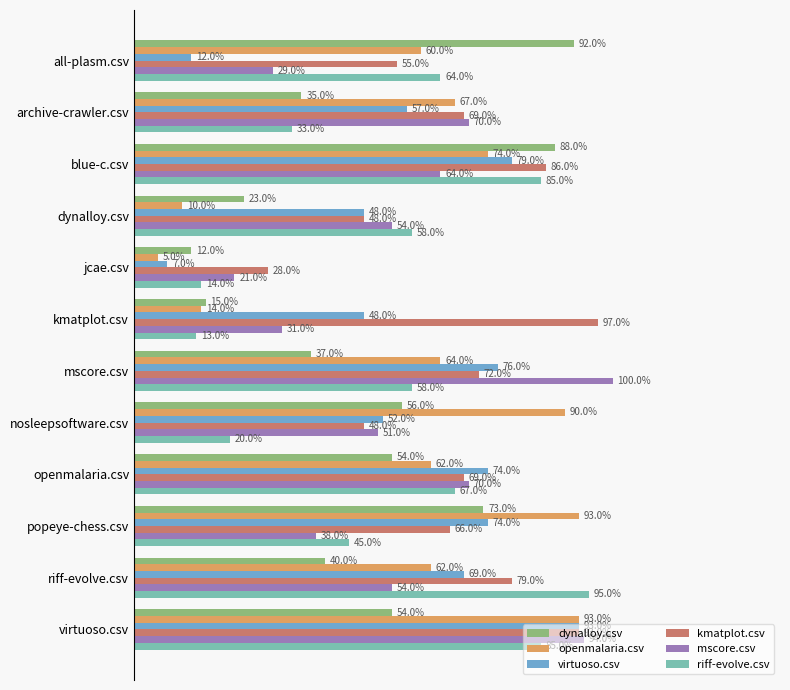

Reading right to left, list all the values displayed in this chart.

dynalloy.csv: 0.5	0.4	0.7	0.5	0.6	0.4	0.1	0.1	0.2	0.9	0.3	0.9
openmalaria.csv: 0.9	0.6	0.9	0.6	0.9	0.6	0.1	0.1	0.1	0.7	0.7	0.6
virtuoso.csv: 0.9	0.7	0.7	0.7	0.5	0.8	0.5	0.1	0.5	0.8	0.6	0.1
kmatplot.csv: 0.9	0.8	0.7	0.7	0.5	0.7	1.0	0.3	0.5	0.9	0.7	0.6
mscore.csv: 0.9	0.5	0.4	0.7	0.5	1.0	0.3	0.2	0.5	0.6	0.7	0.3
riff-evolve.csv: 0.8	0.9	0.5	0.7	0.2	0.6	0.1	0.1	0.6	0.8	0.3	0.6